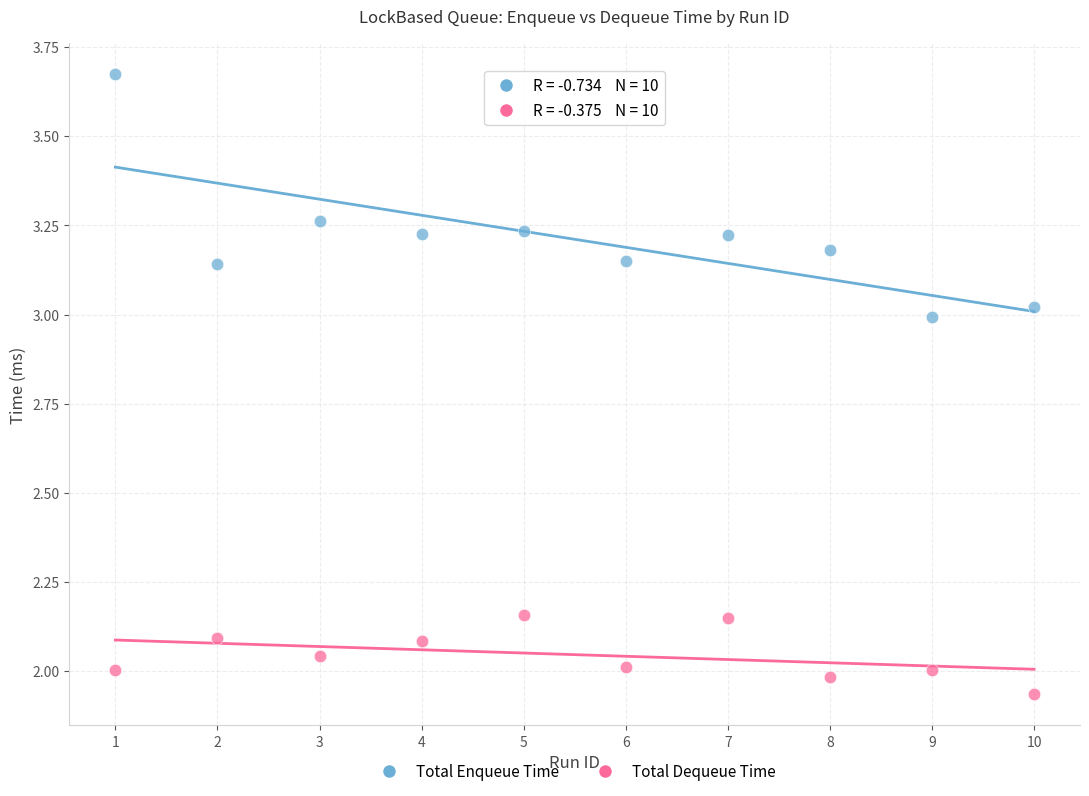

What are all the series names shown in the legend?

Total Enqueue Time, Total Dequeue Time